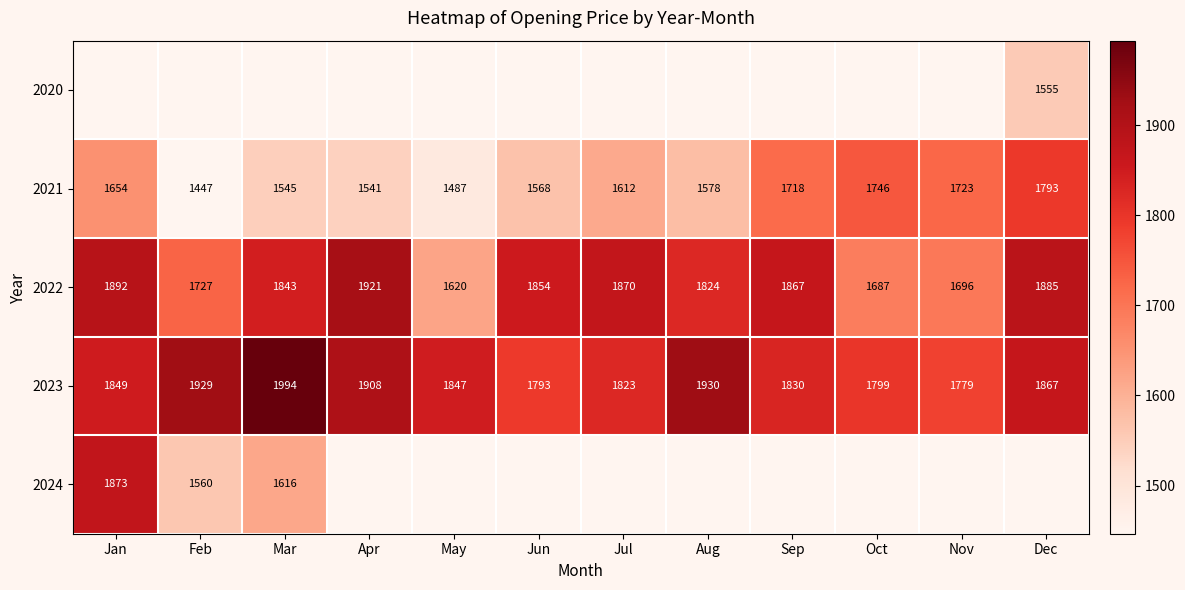

Rank the categories by 2021 value from lowest to highest.

Feb, May, Apr, Mar, Jun, Aug, Jul, Jan, Sep, Nov, Oct, Dec